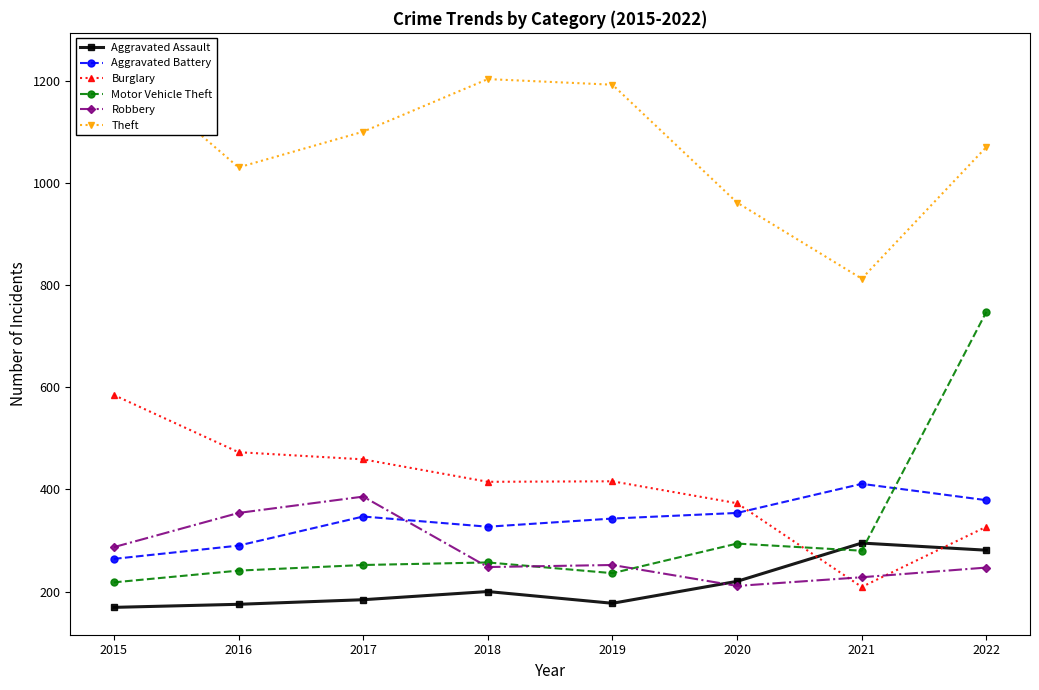

Which series has the largest total across all categories?

Theft